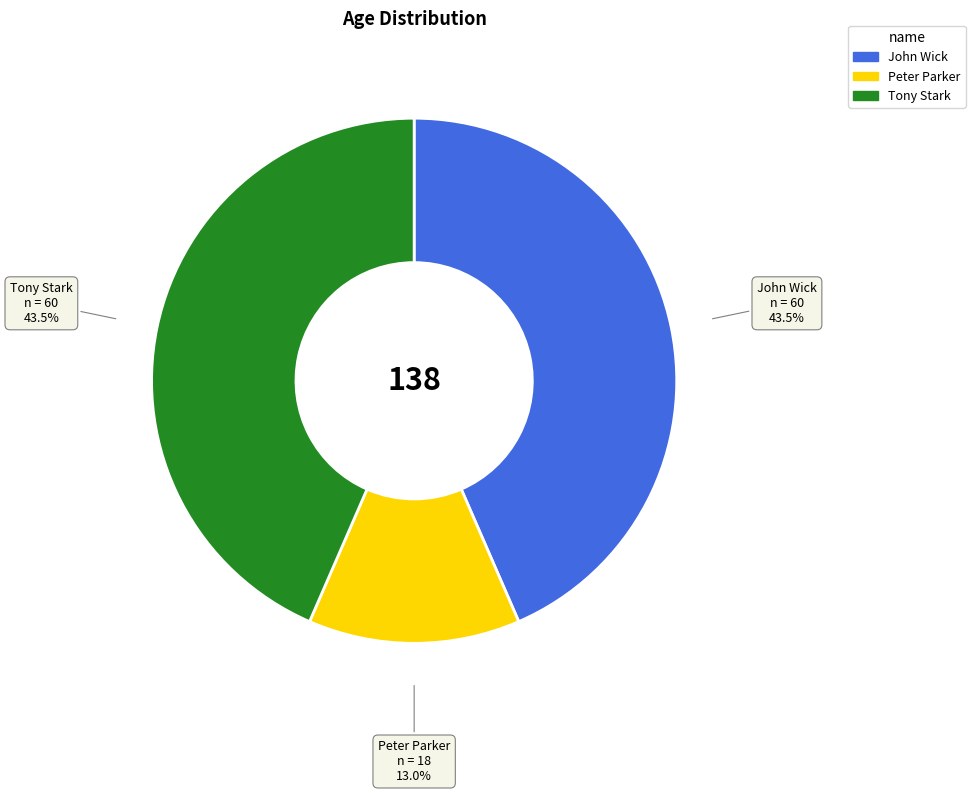

How many slices are in this pie chart?

3